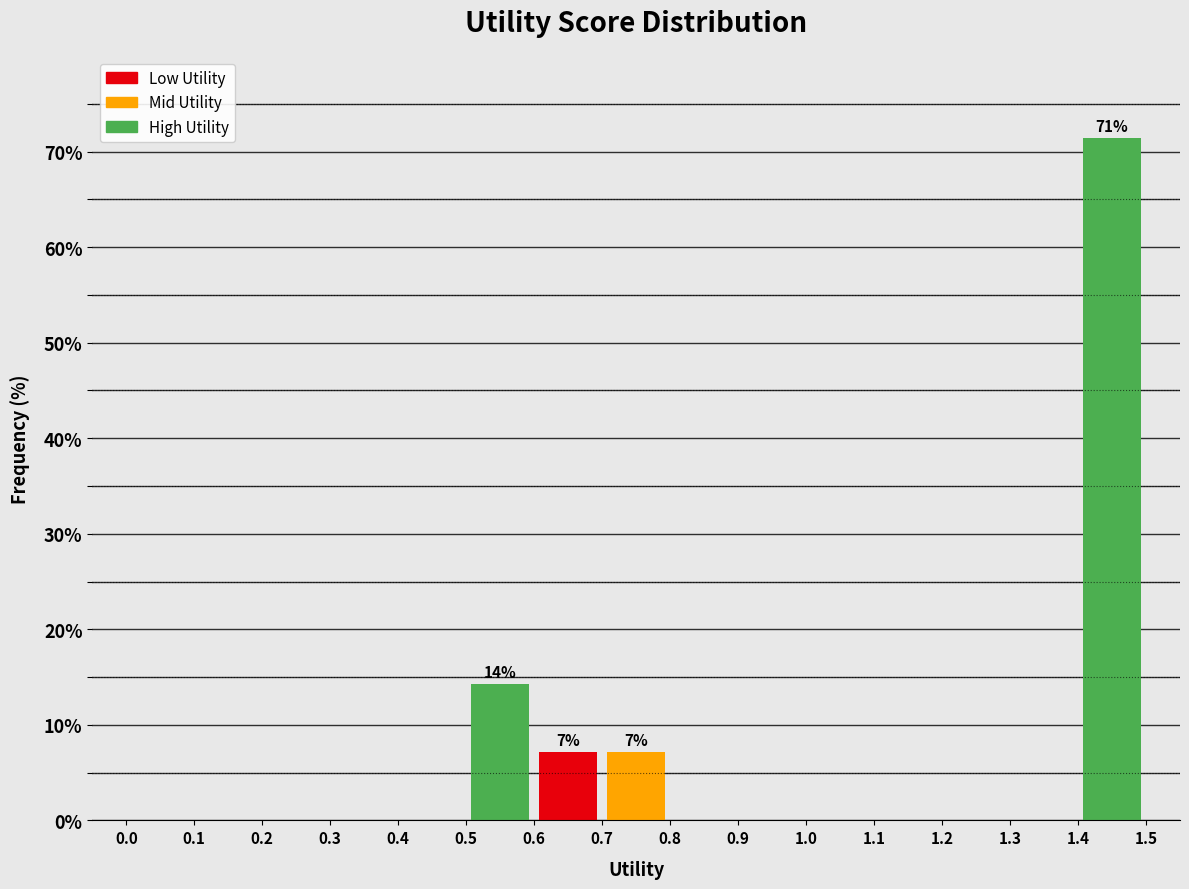

Which range on the x-axis has the tallest bar?

1.4 to 1.5